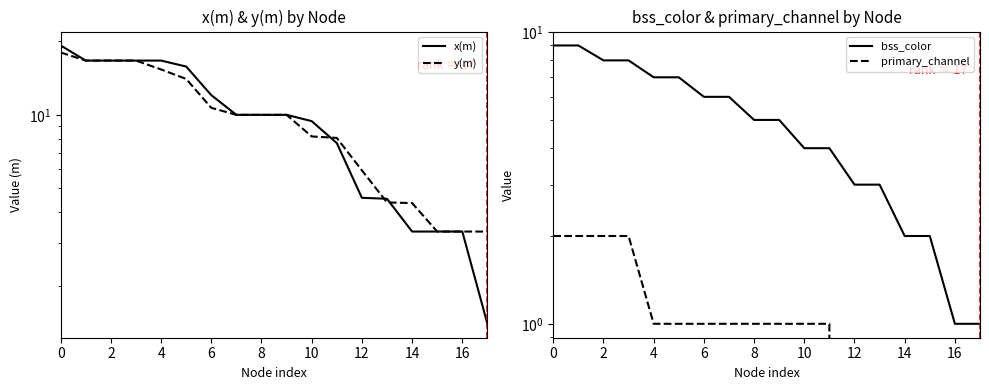

True or false: y(m) has a value of 3.3 at 17.

True